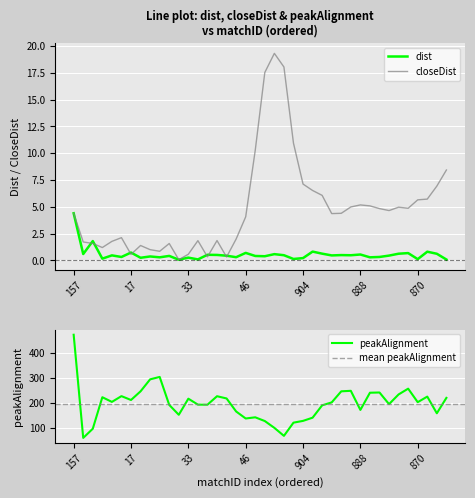

Between 38 and 25, which is larger?

25